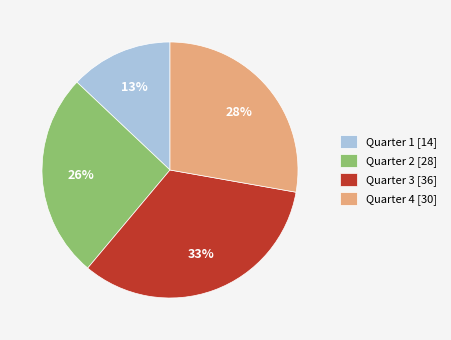

The Quarter 4 slice represents 35% of the pie. True or false?

False